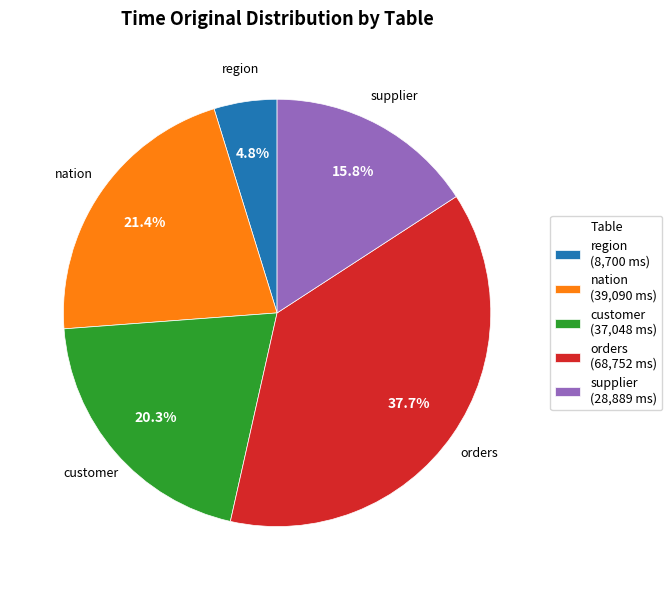

Which category has the smallest portion of the pie?

region